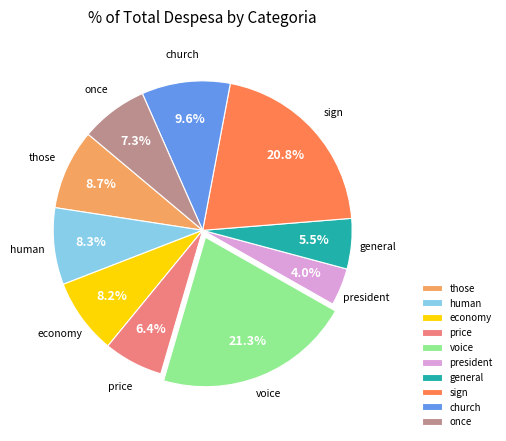

To the nearest percent, what is the difference between the largest and smallest slice percentages?

17%